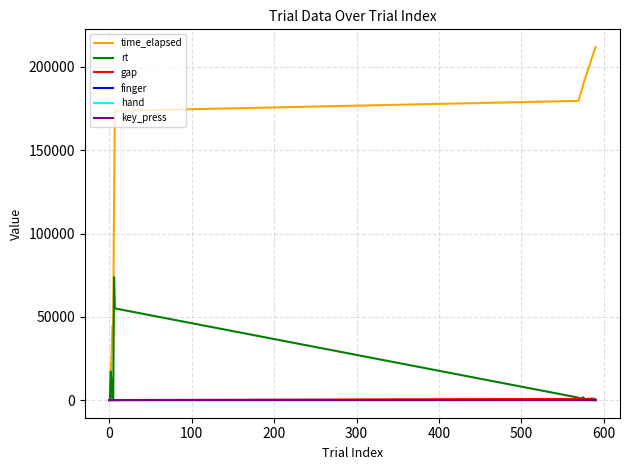

How many lines are shown in the chart?

6